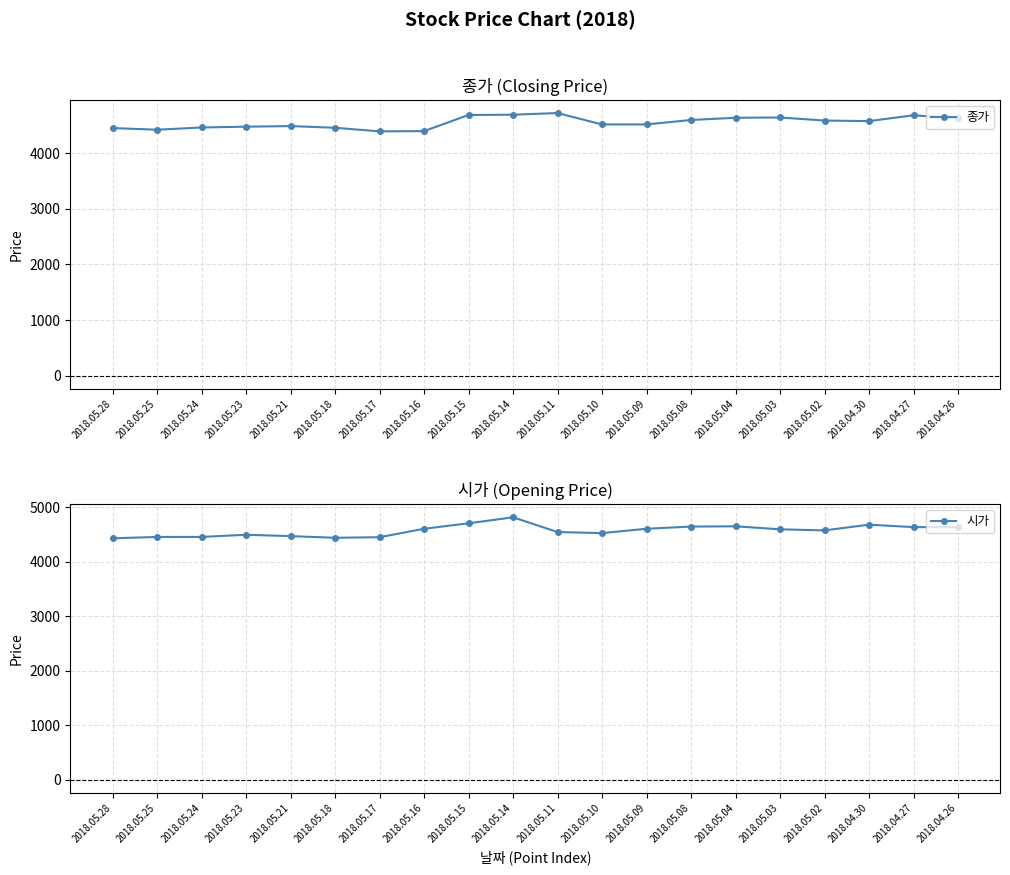

What is the lowest value of the 종가 series?

4395